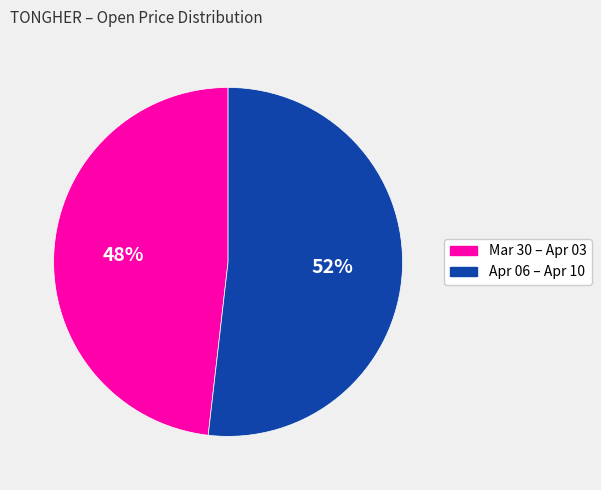

Rank the categories by value from lowest to highest.

Mar 30 – Apr 03, Apr 06 – Apr 10